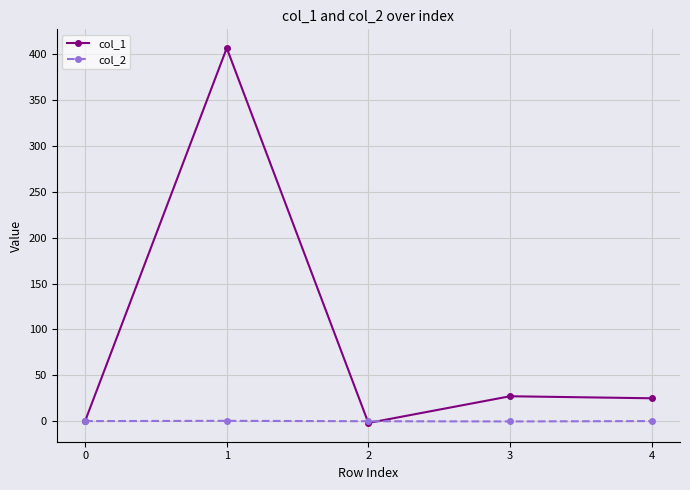

How many values in the col_1 series exceed 24?

3